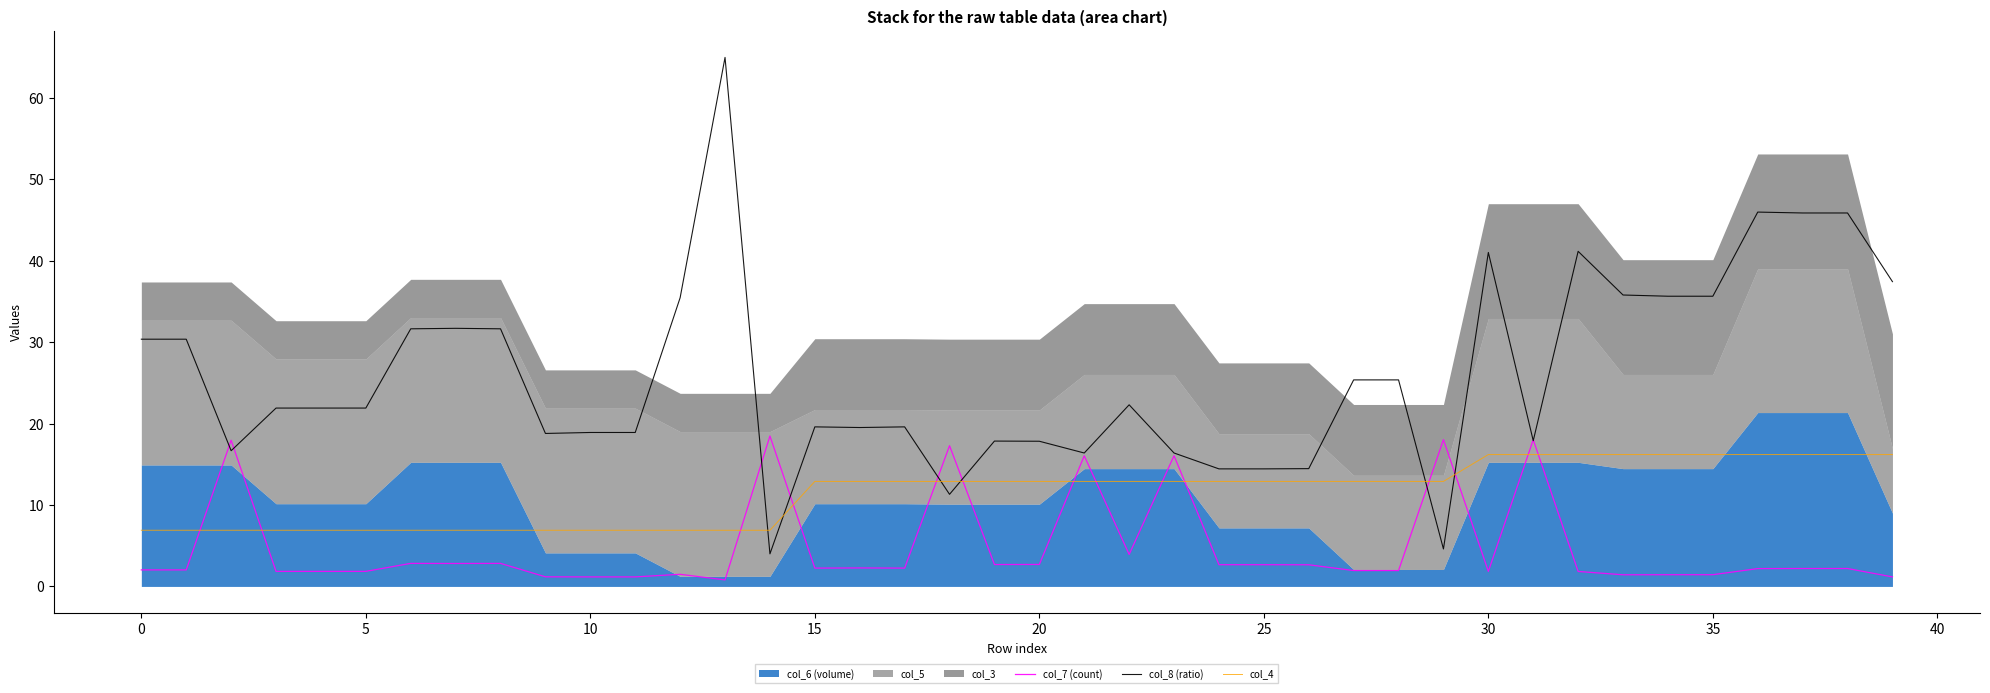

What is the label of the 28th point from the right?

12